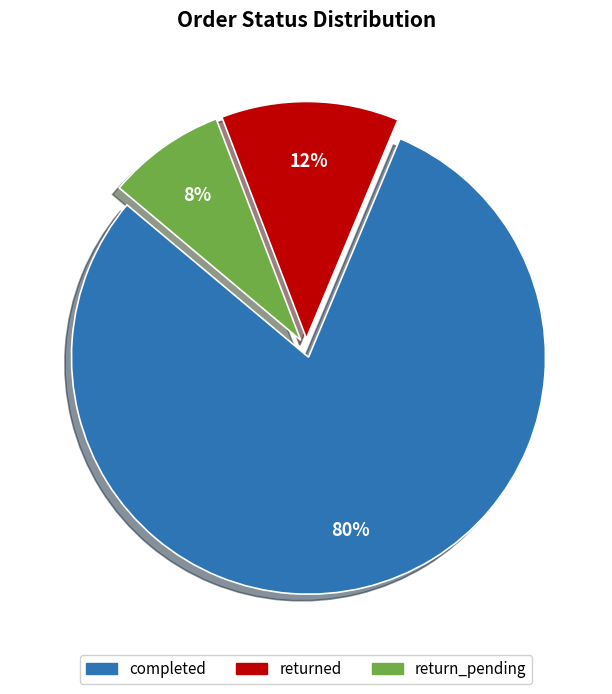

How many slices are in this pie chart?

3